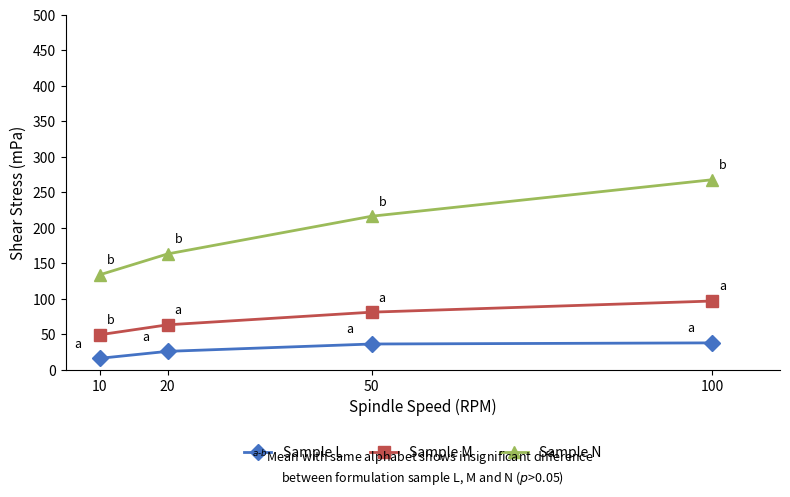

List the series in order of their peak value, lowest first.

Sample L, Sample M, Sample N